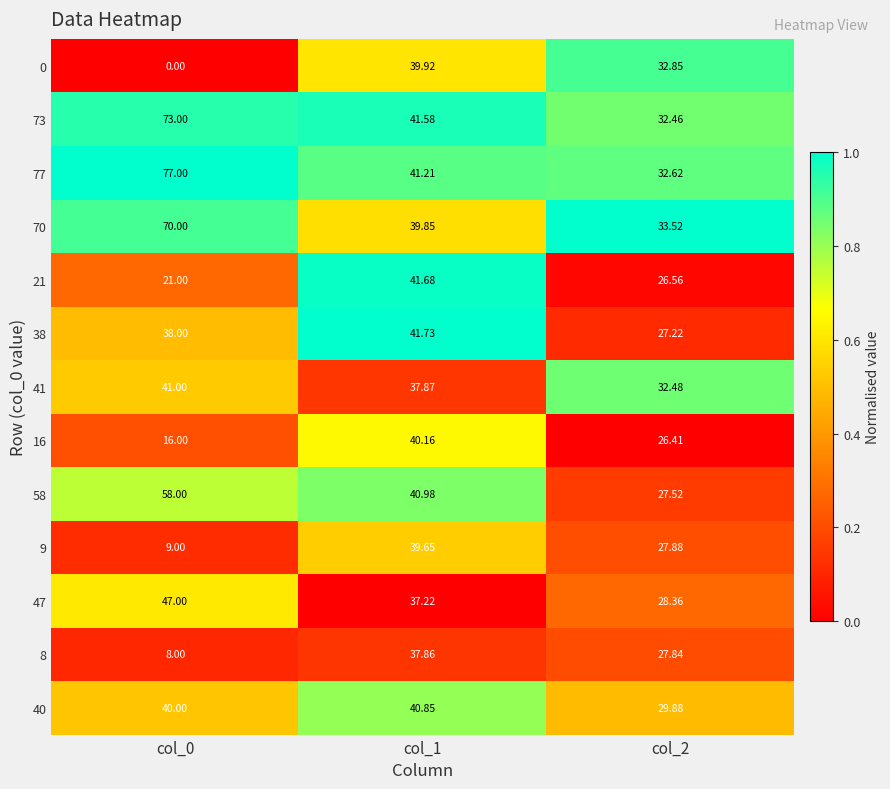

Is the value of 21 at col_1 greater than the value of 41 at col_1?

Yes